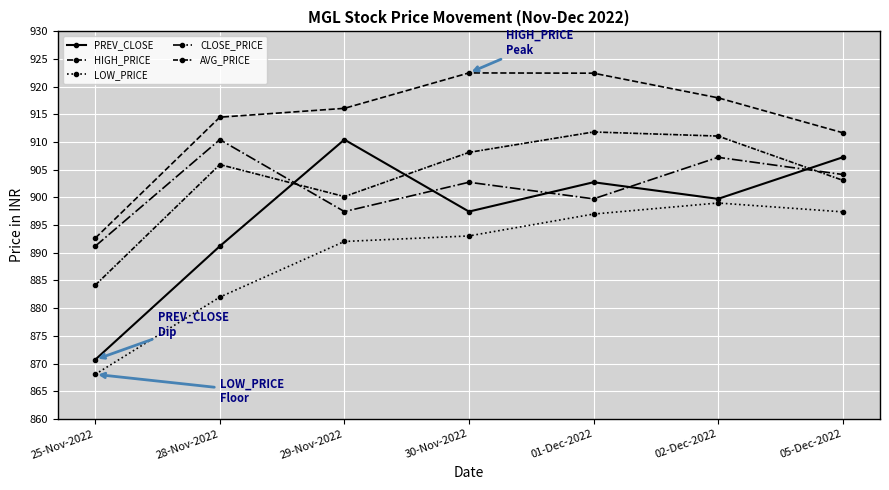

How many lines are shown in the chart?

5